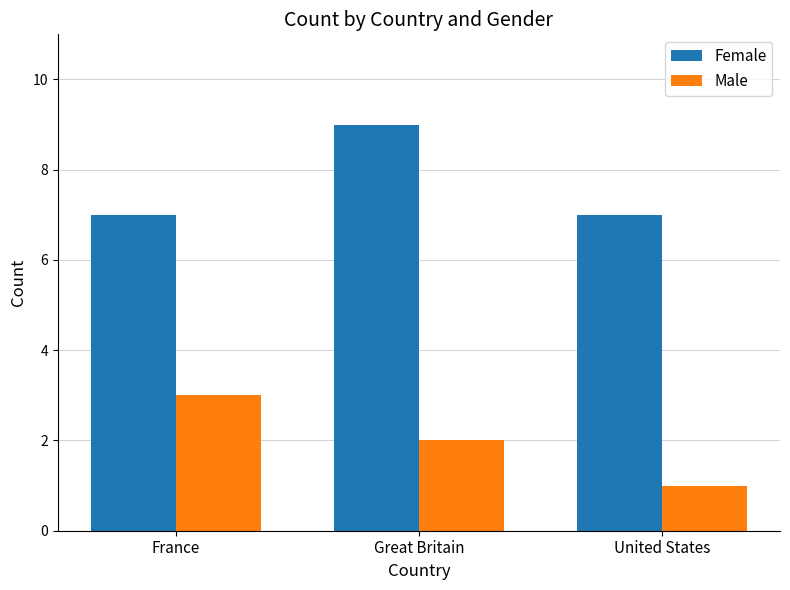

Reading left to right, what are all the values shown in this chart?

Female: 7	9	7
Male: 3	2	1